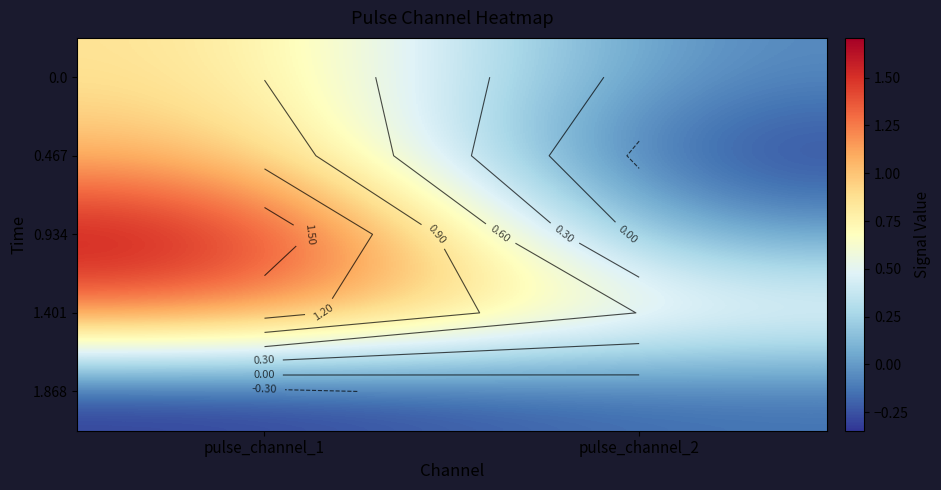

Where is 1.401 nearest to the value 0?

pulse_channel_2